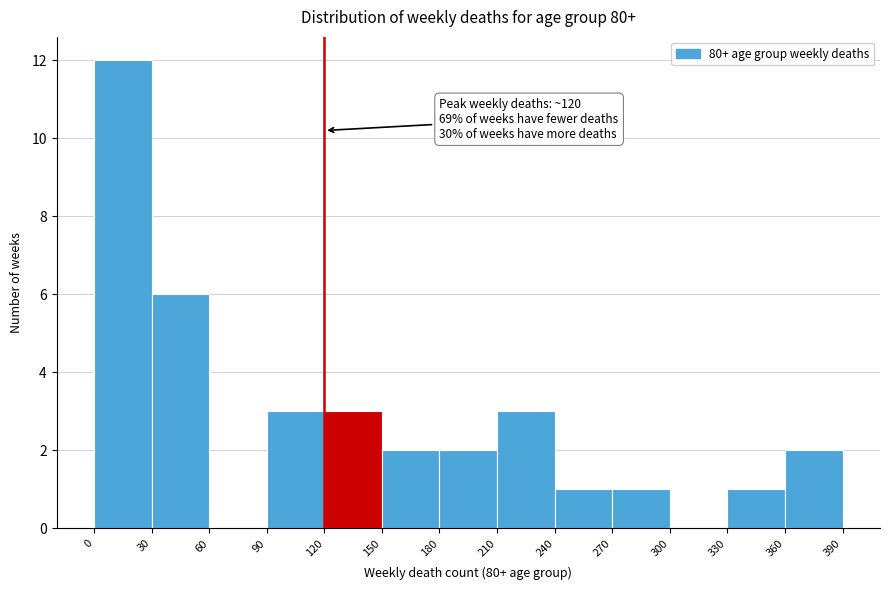

Which range on the x-axis has the tallest bar?

0 to 30